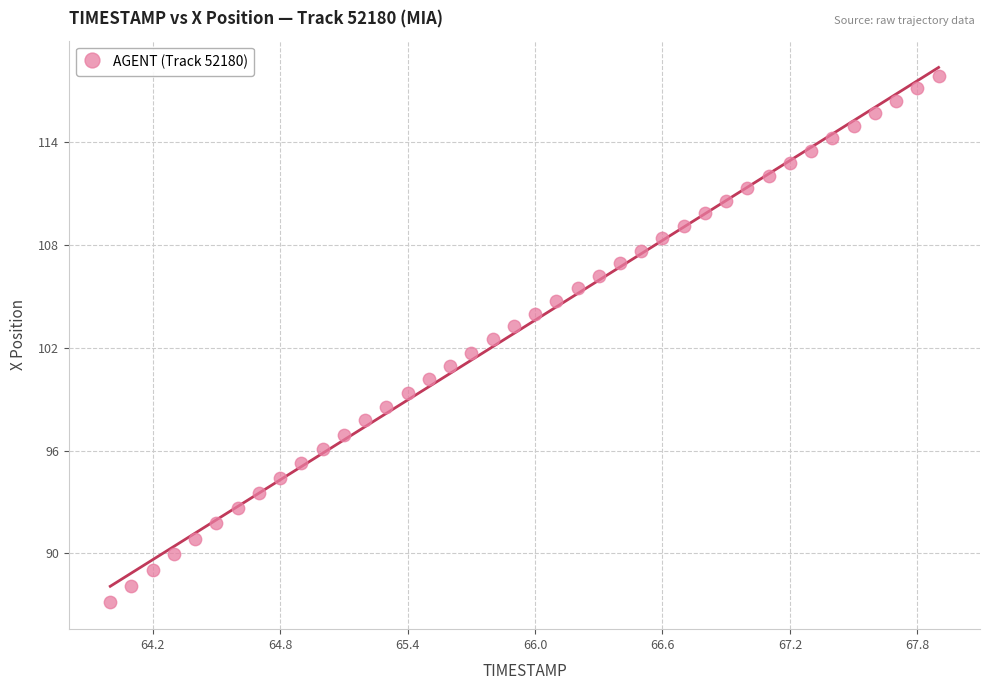

What is the range of X values (max minus min)?

3.9